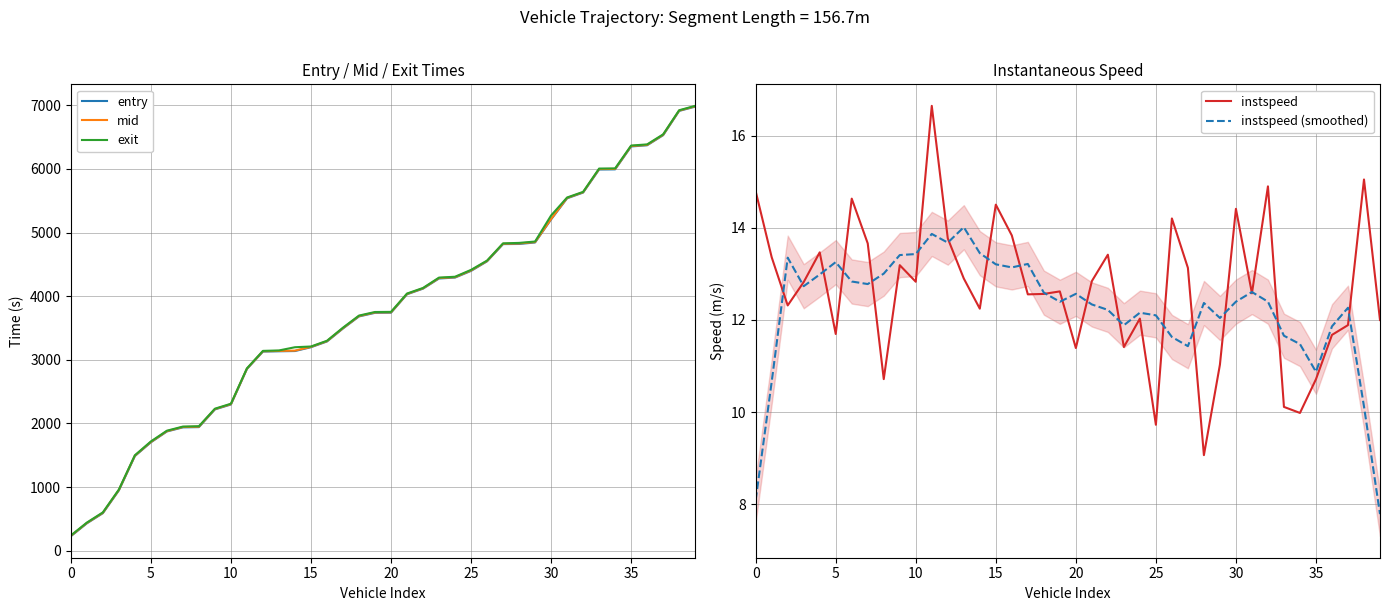

How many interior local valleys does the instspeed series have?

12